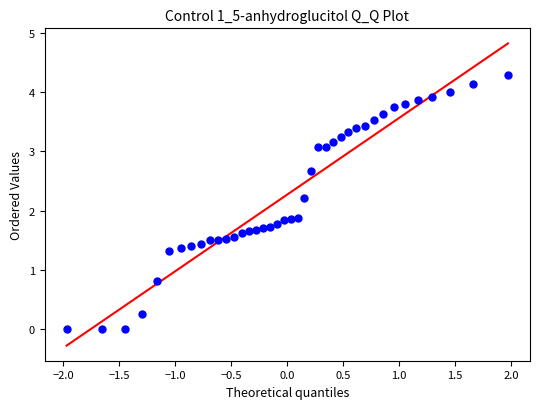

What is the range of X values (max minus min)?

3.9